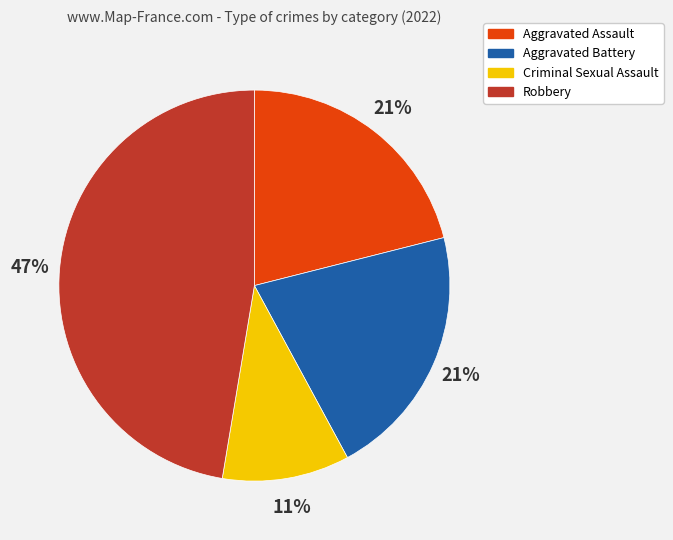

Which category has the smallest portion of the pie?

Criminal Sexual Assault